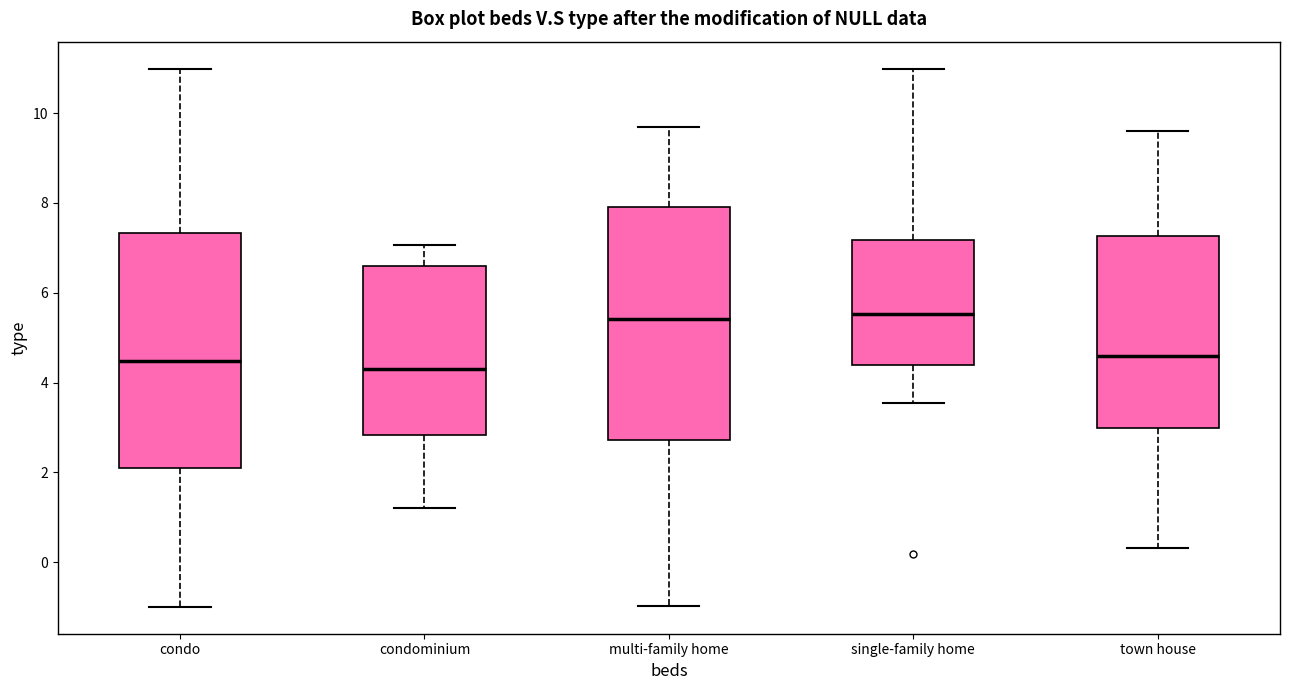

Reading left to right, read every box against the y-axis: the position of its median line, the range the box covers, and the ends of its whiskers. The values are not printed on the chart, so give them approximately, as read against the axis.

condo: median 4.4, box 2.0 to 7.4, whiskers -1.0 to 11.0
condominium: median 4.2, box 2.8 to 6.6, whiskers 1.2 to 7.0
multi-family home: median 5.4, box 2.8 to 8.0, whiskers -1.0 to 9.8
single-family home: median 5.6, box 4.4 to 7.2, whiskers 3.6 to 11.0
town house: median 4.6, box 3.0 to 7.2, whiskers 0.4 to 9.6